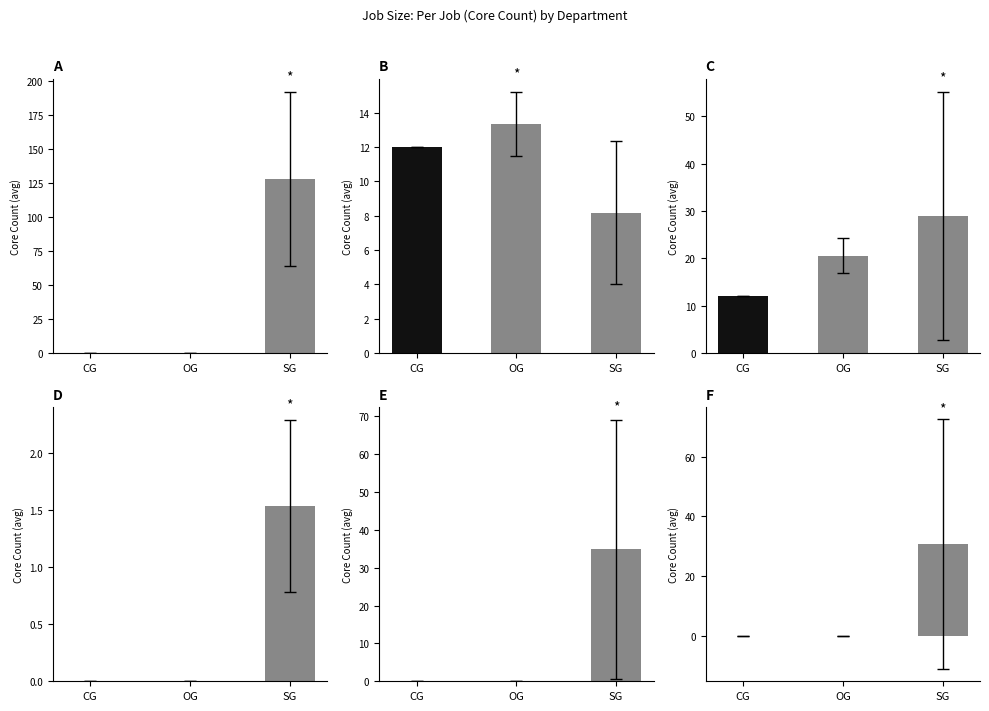

What is the sum of the Chemistry values at OG and CG?

32.6